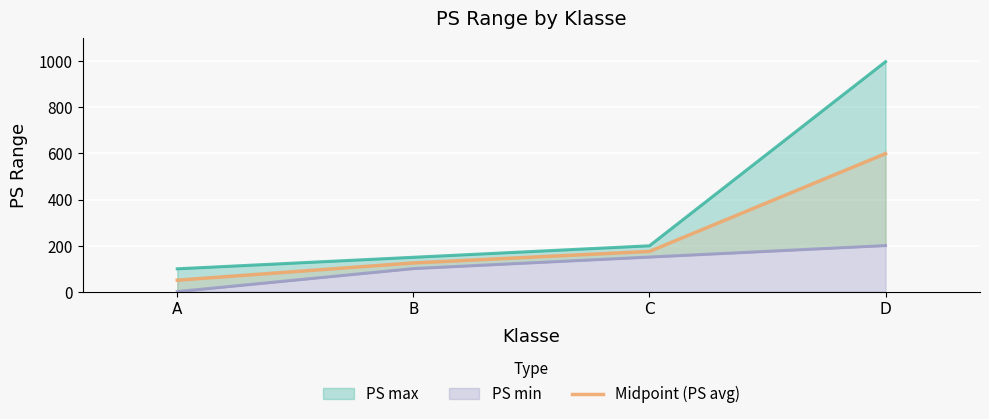

What is the value of the 3rd point from the left?

174.5